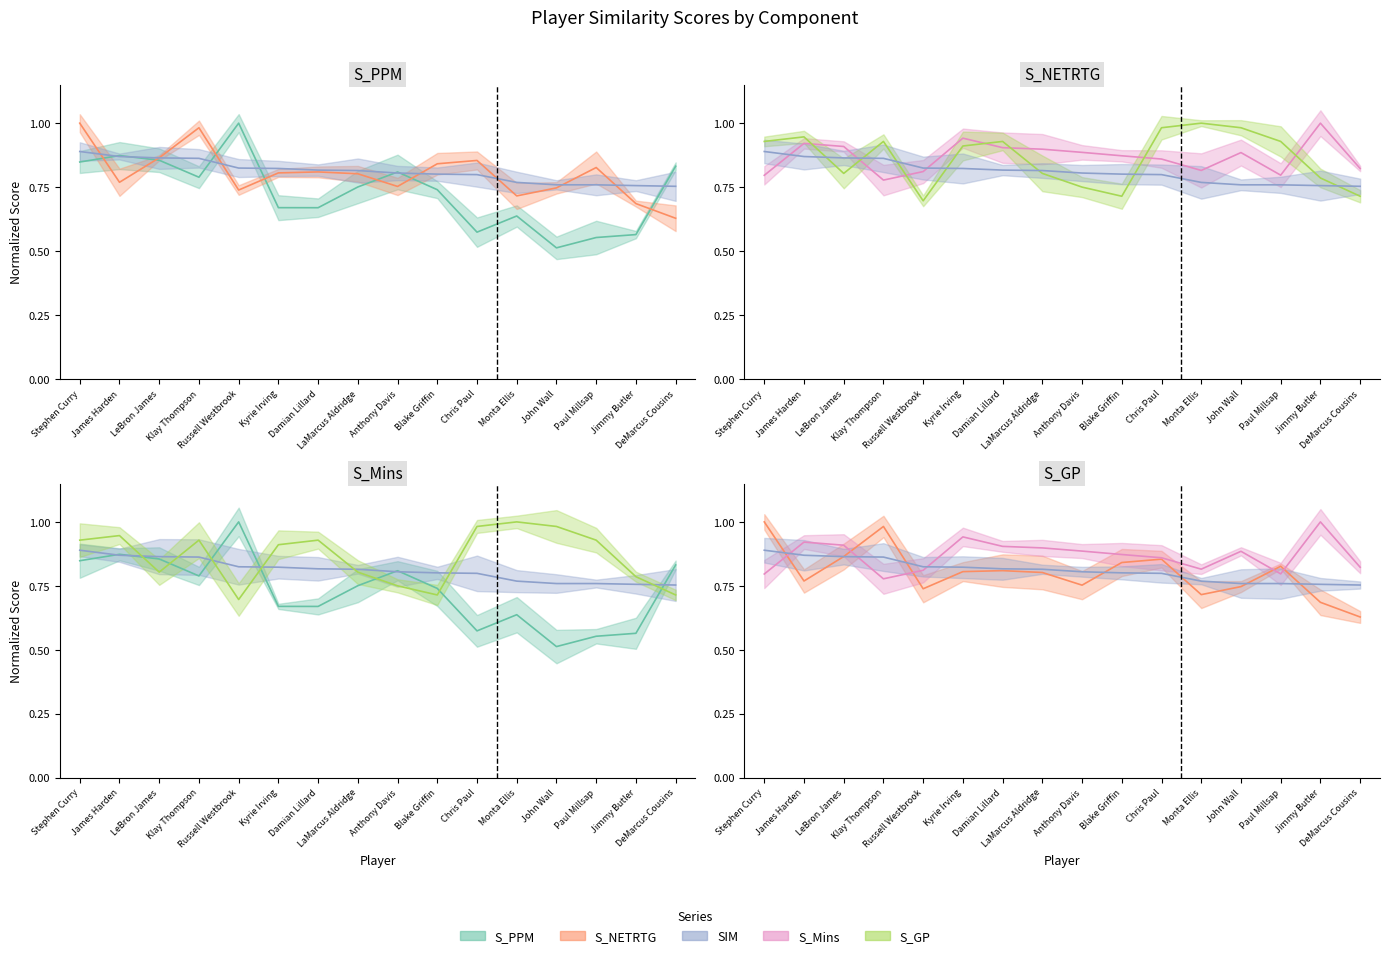

Between Damian Lillard and Monta Ellis, which series saw the biggest shift?

S_NETRTG